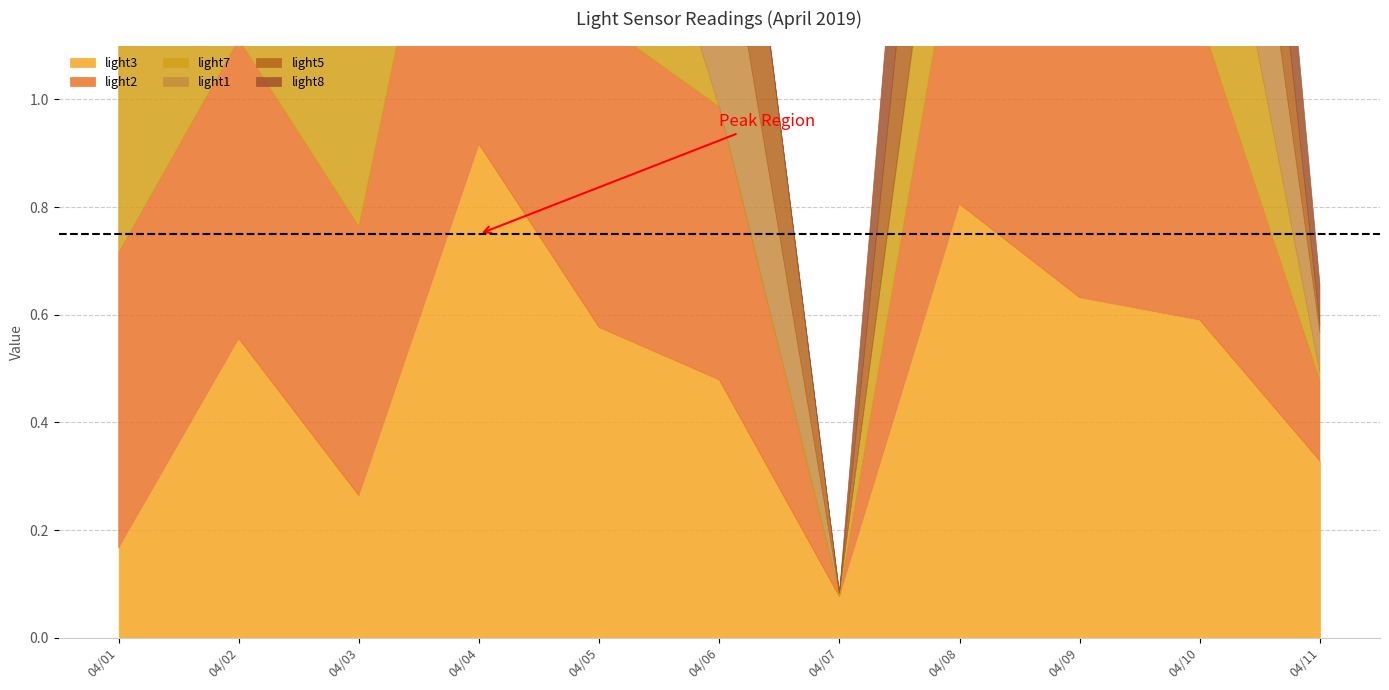

What are all the series names shown in the legend?

light3, light2, light7, light1, light5, light8